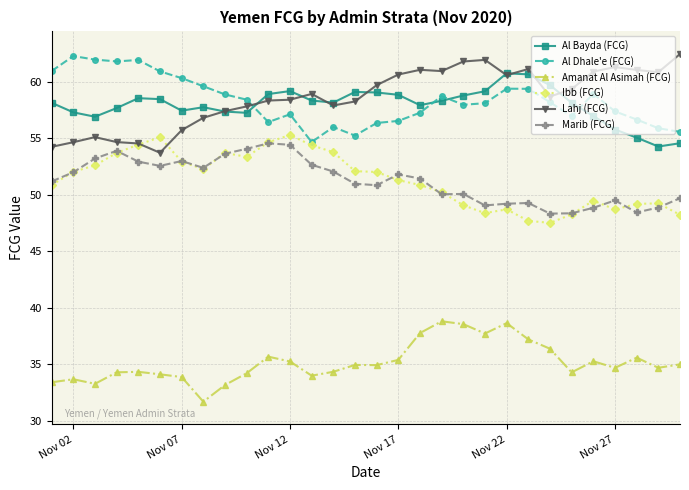

True or false: Al Dhale'e (FCG) and Al Bayda (FCG) cross at least once.

True